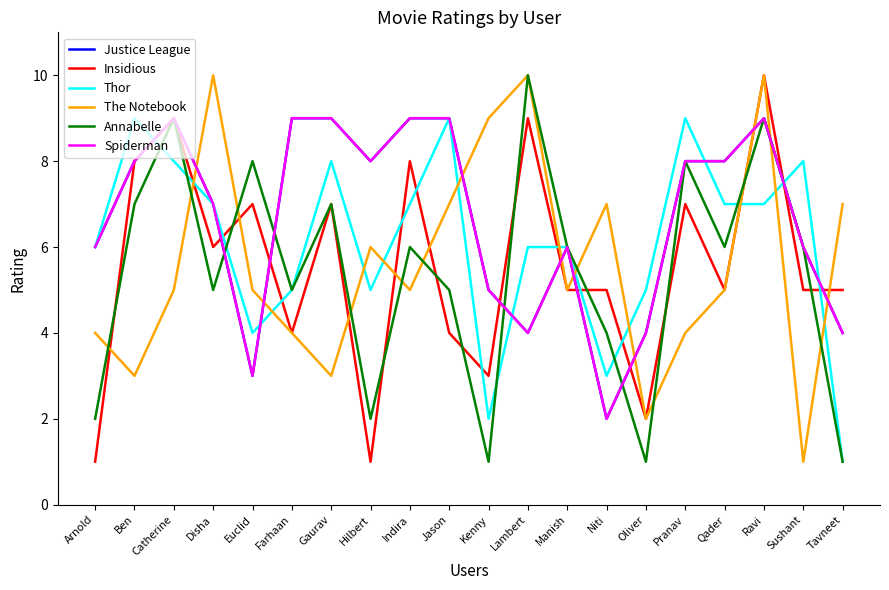

What is the difference between the second highest and minimum values in the Spiderman series?

7